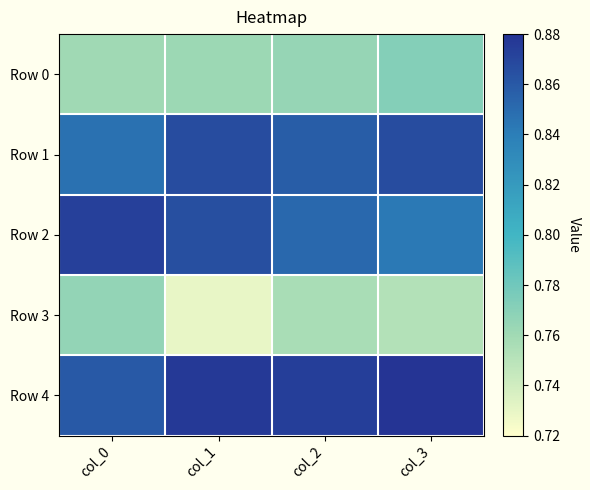

Reading left to right, list all the values displayed in this chart.

Row 0: col_0=0.8	col_1=0.8	col_2=0.8	col_3=0.8
Row 1: col_0=0.8	col_1=0.9	col_2=0.9	col_3=0.9
Row 2: col_0=0.9	col_1=0.9	col_2=0.9	col_3=0.8
Row 3: col_0=0.8	col_1=0.7	col_2=0.8	col_3=0.8
Row 4: col_0=0.9	col_1=0.9	col_2=0.9	col_3=0.9